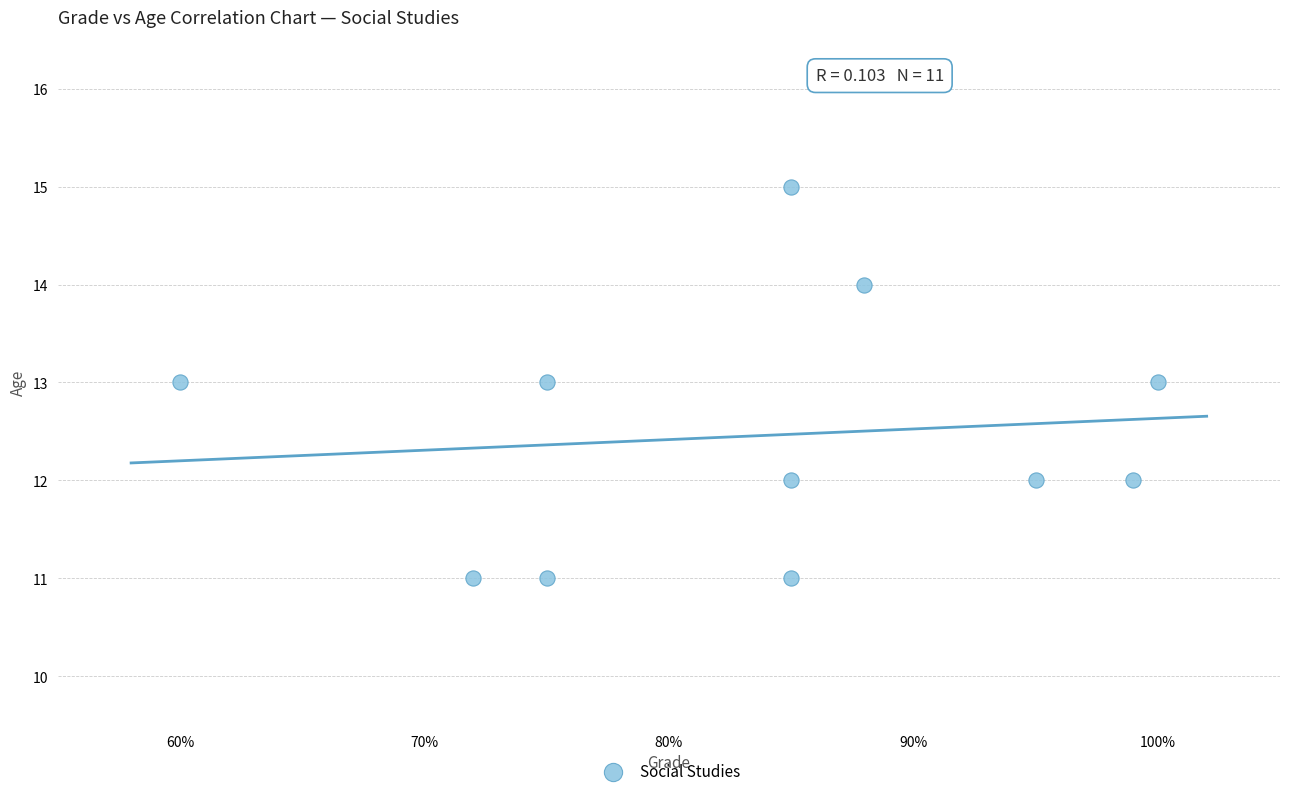

What is the range of Y values (max minus min)?

4